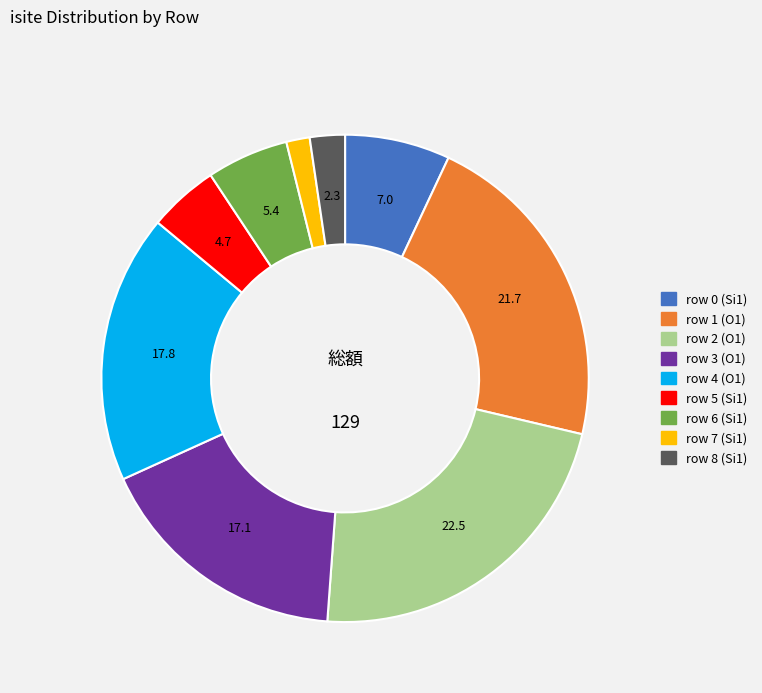

Does row 0 (Si1) represent more than half of the total?

No